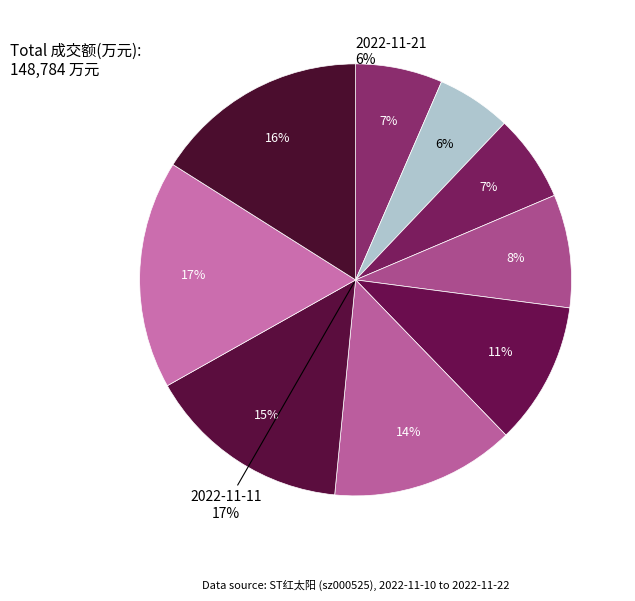

Combined, what portion of the pie is 2022-11-16 and 2022-11-14?

26.0%